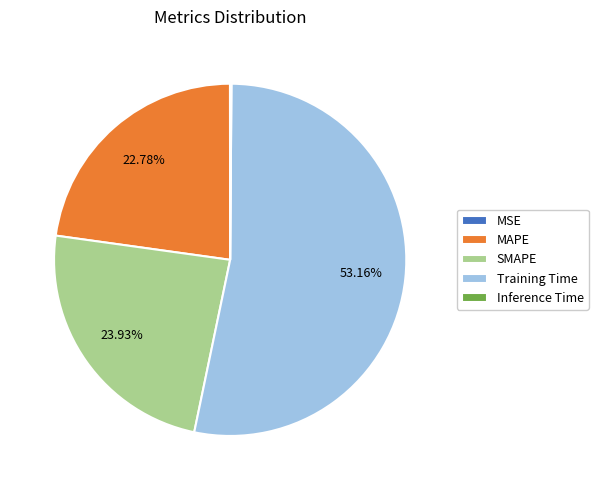

What is the largest slice in the pie chart?

Training Time